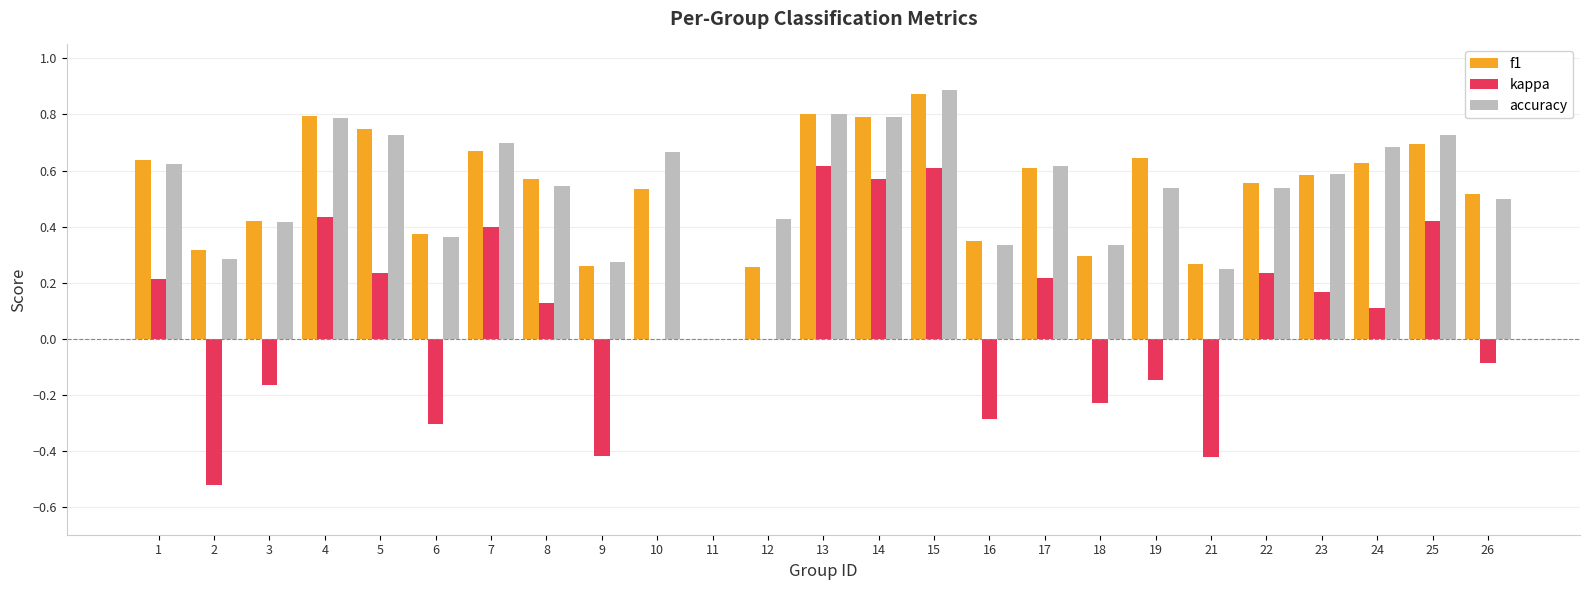

Between 12 and 13, which series saw the biggest shift?

kappa